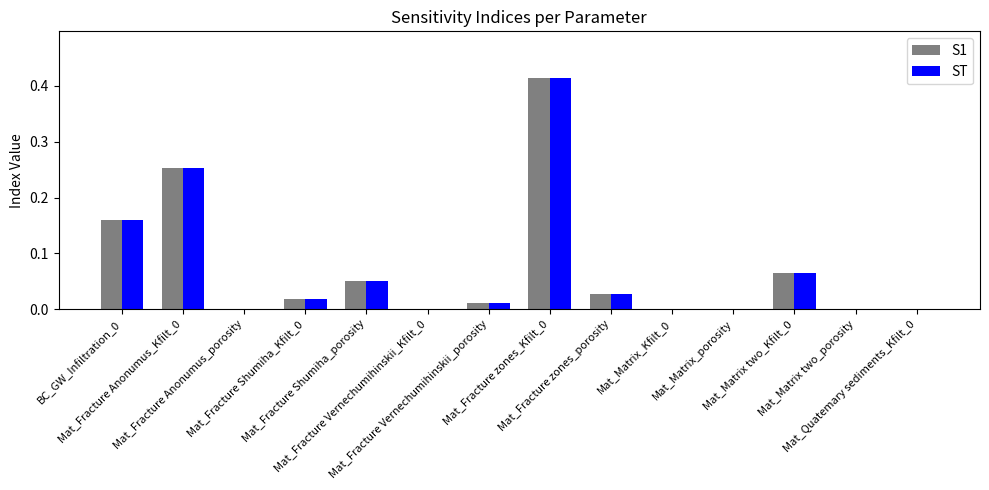

How many series are shown in this chart?

2